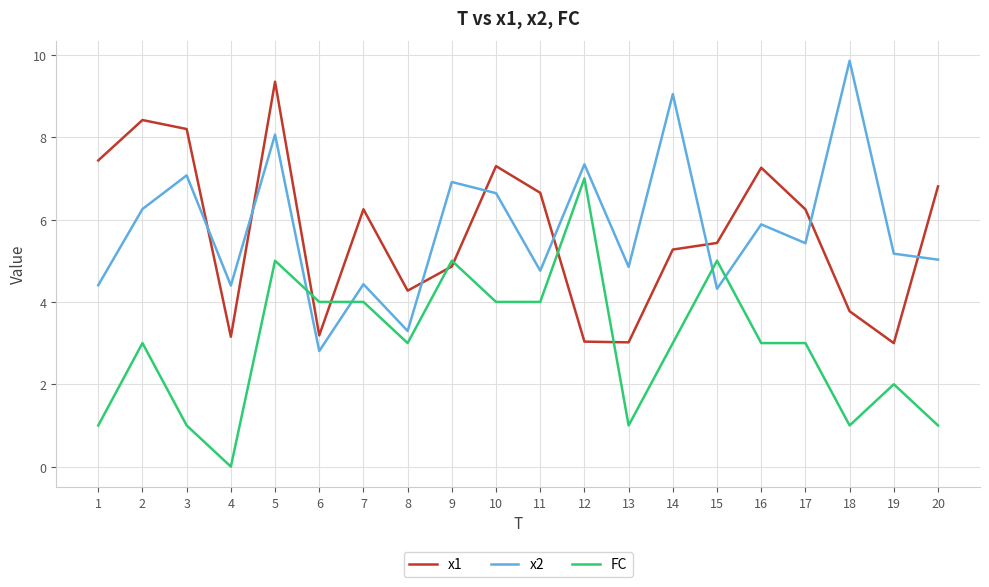

What is the sum of the FC values at 15 and 9?

10.0